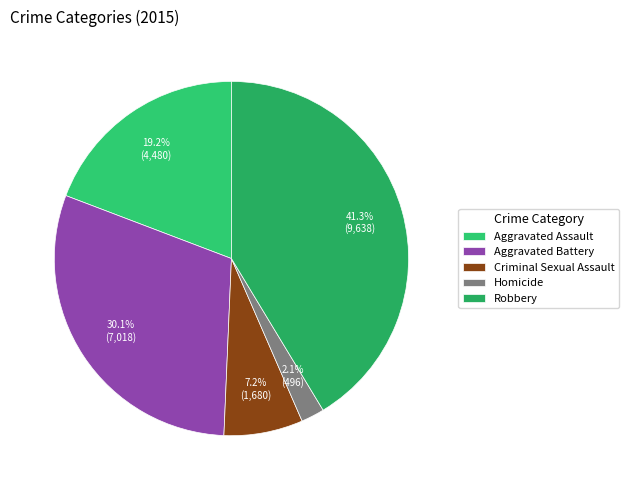

Count the number of slices in the pie.

5